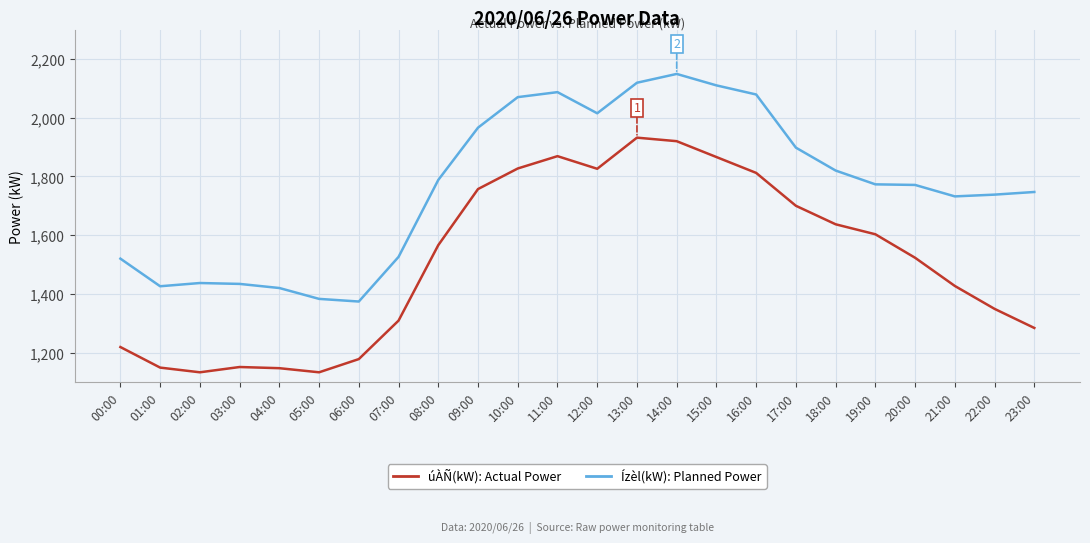

How many distinct data groups are displayed?

2